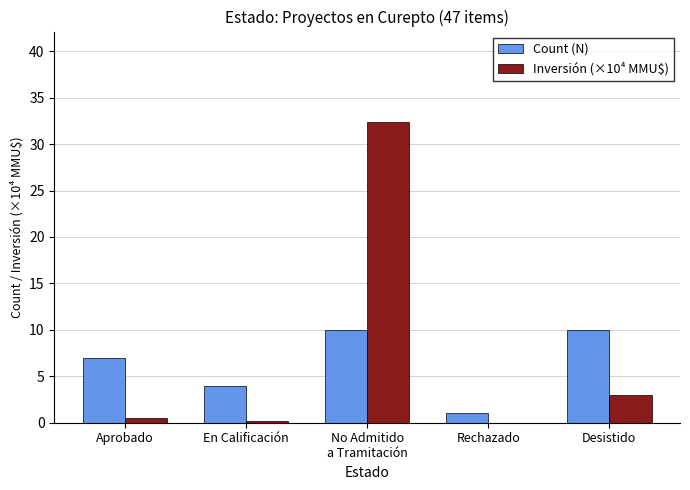

What are all the series names shown in the legend?

Count (N), Inversión (×10⁴ MMU$)